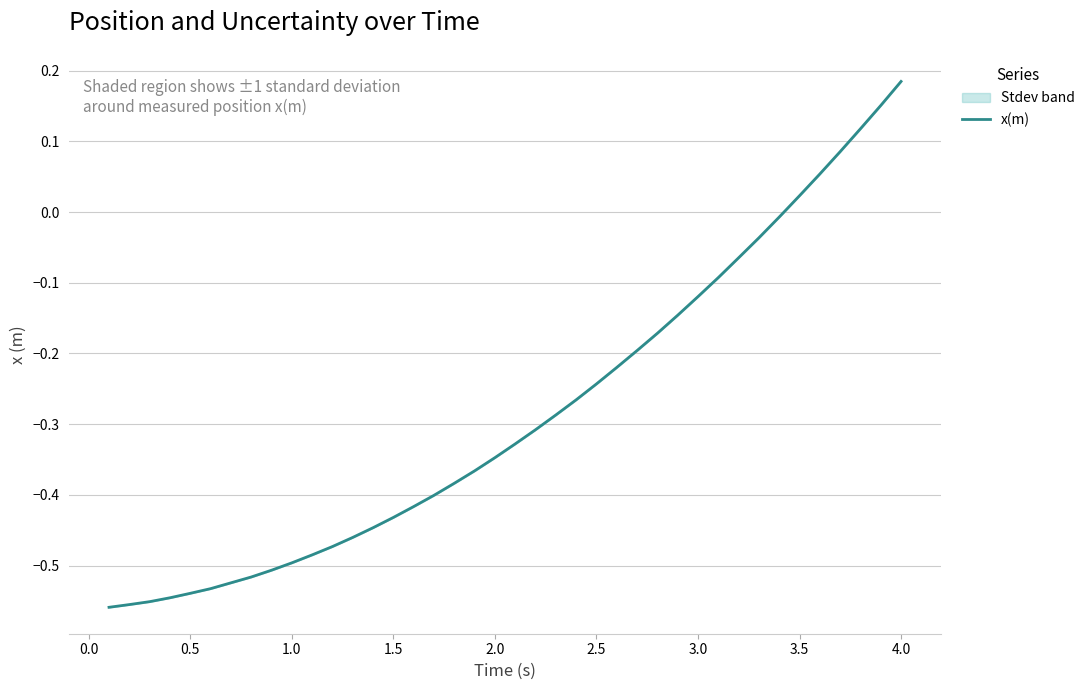

True or false: x(m) has a value of -0.8 at 1.0.

False